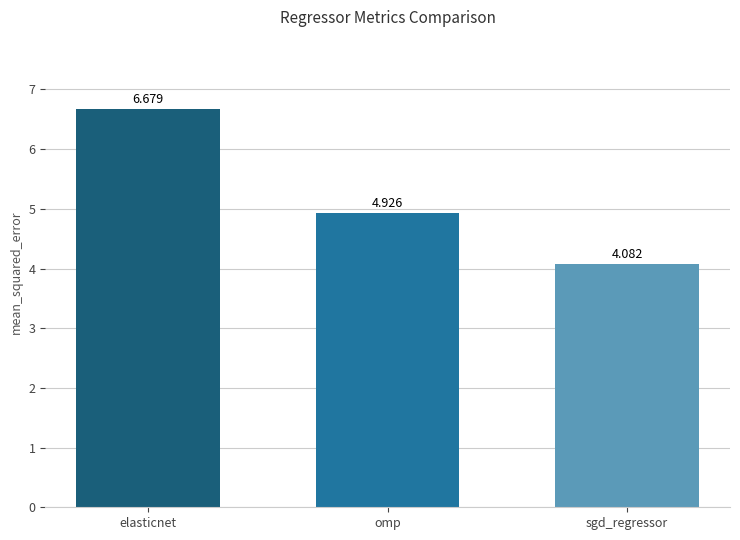

Which has a higher value, elasticnet or sgd_regressor?

elasticnet